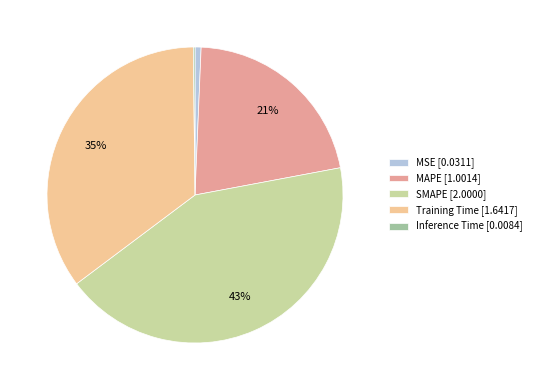

Which slice is the largest?

SMAPE